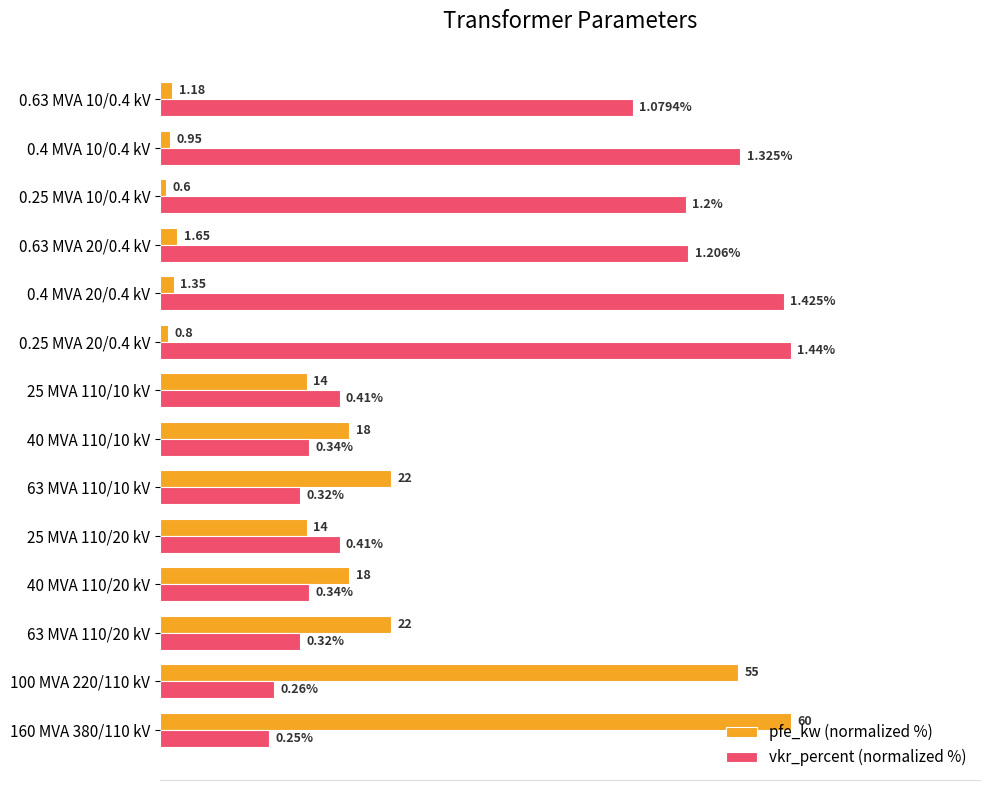

What are all the series names shown in the legend?

pfe_kw (normalized %), vkr_percent (normalized %)